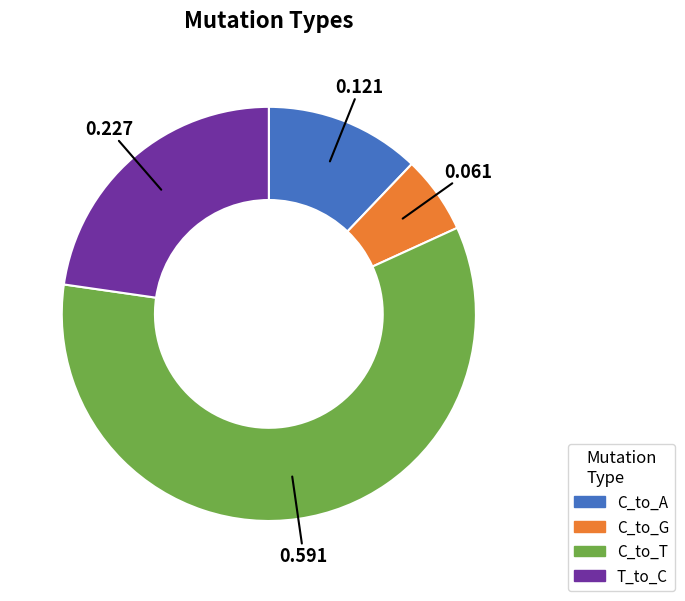

Is there a majority slice in this chart?

Yes